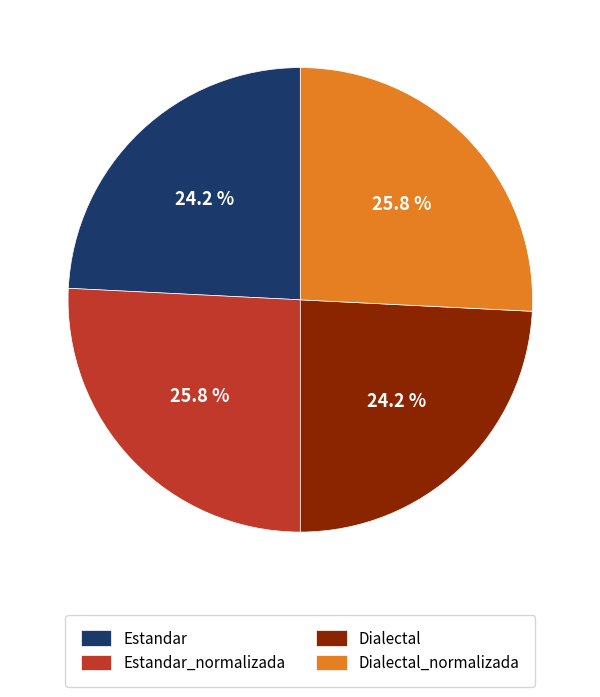

Does Dialectal_normalizada account for over 50% of the chart?

No